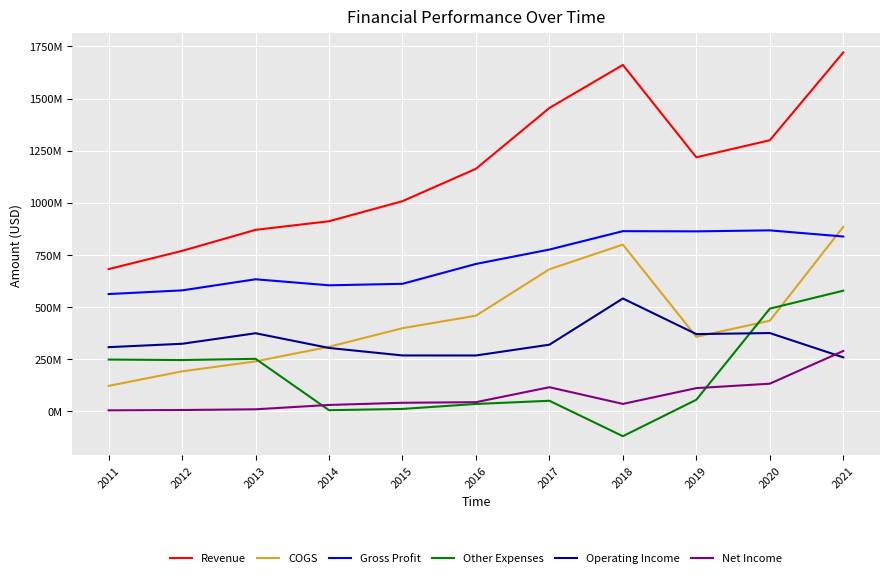

Between 2014 and 2018, which series saw the biggest shift?

Revenue